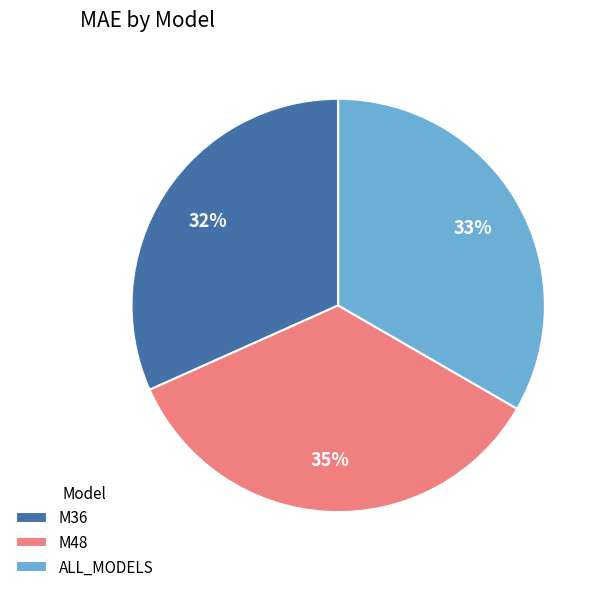

To the nearest percent, what is the difference between the M36 and M48 slice percentages?

3%